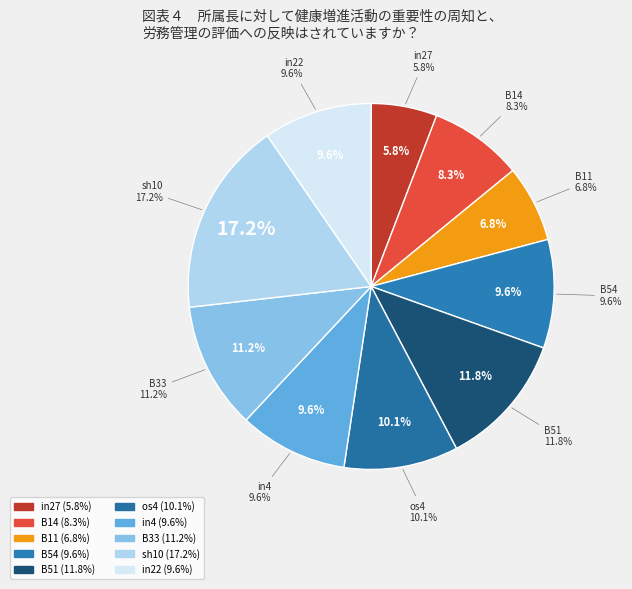

Is it true that in4 is 4% of the pie?

False